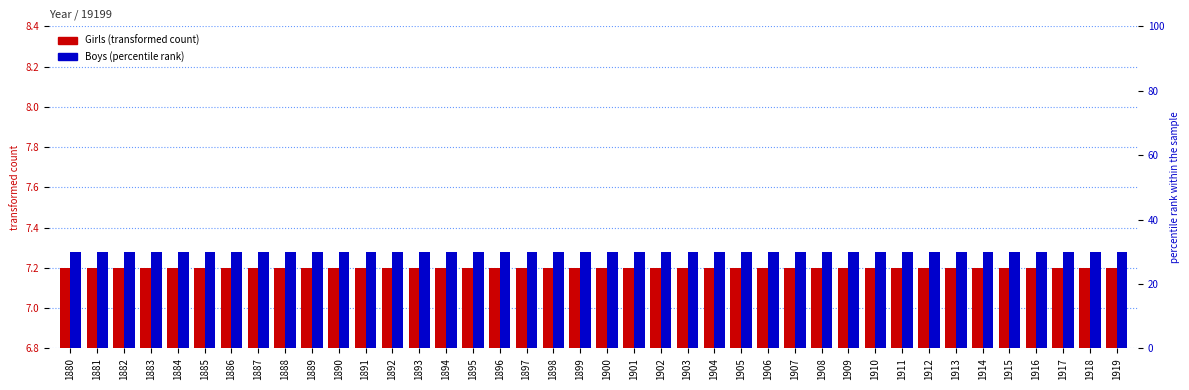

List the series in order of their peak value, highest first.

Boys (percentile rank), Girls (transformed count)